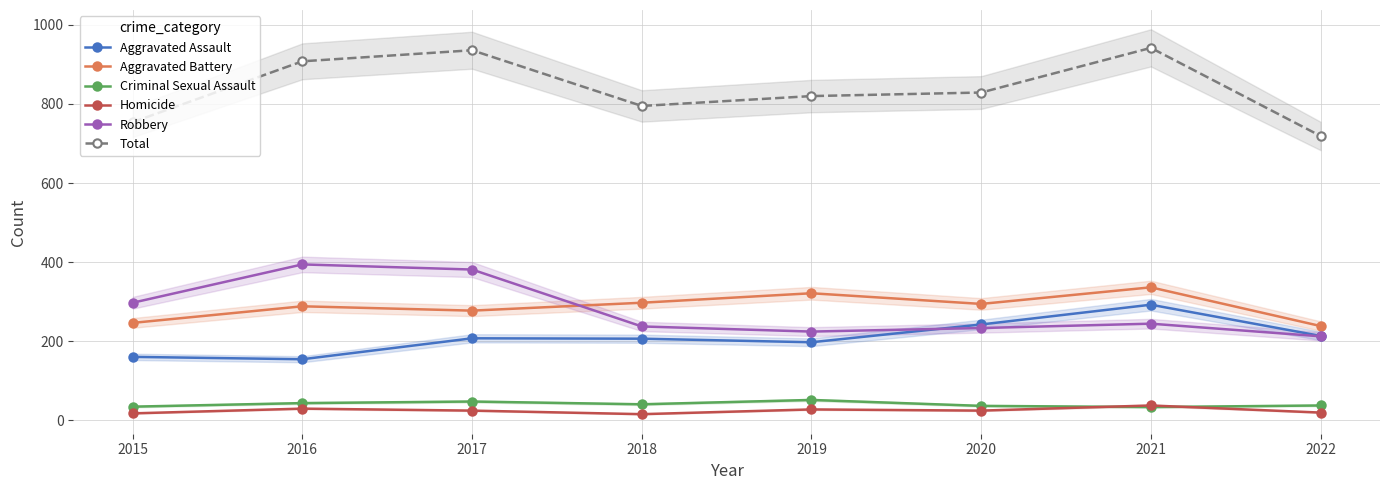

In Aggravated Assault, how many points are higher than both neighbors (excluding endpoints)?

2